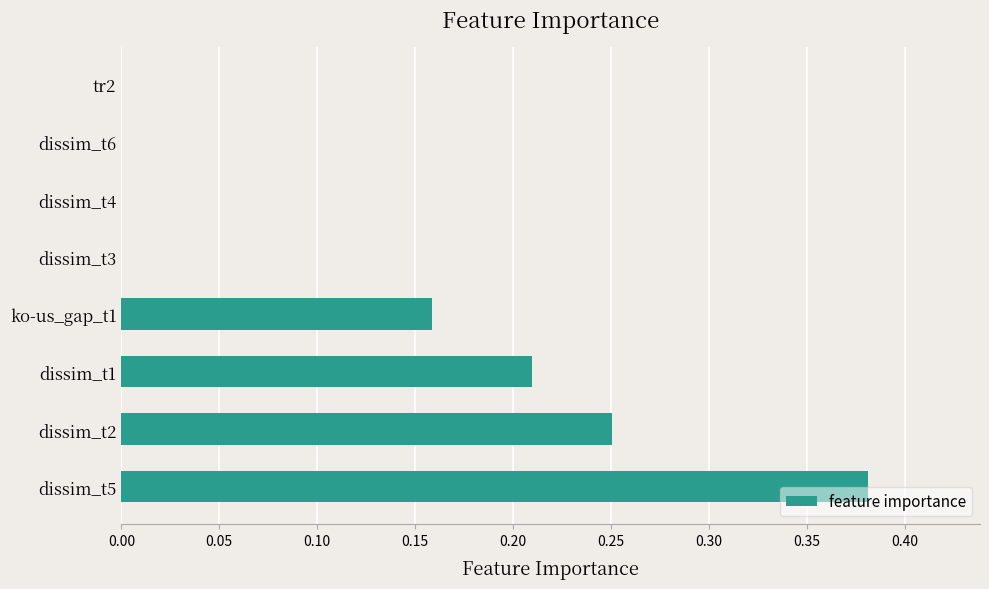

Which has a higher value, ko-us_gap_t1 or dissim_t6?

ko-us_gap_t1